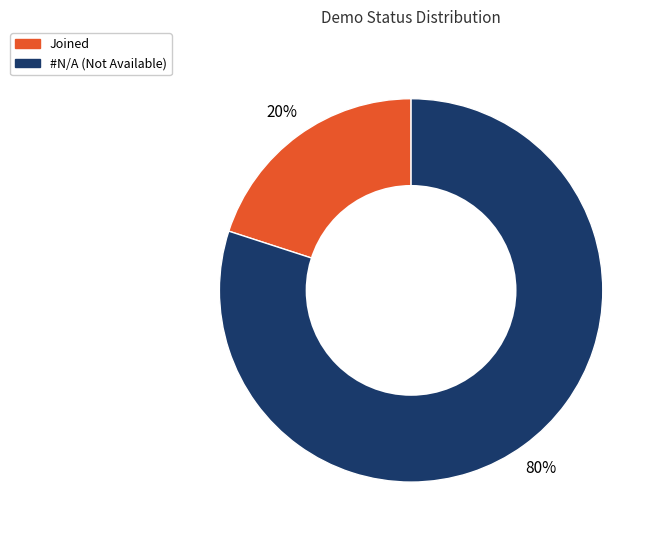

Does Joined represent more than half of the total?

No